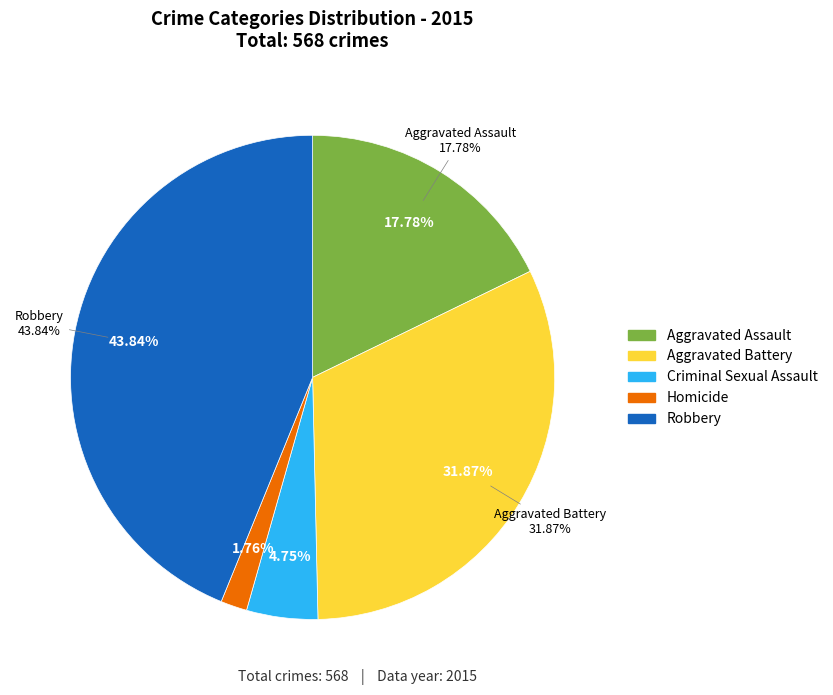

Is it true that Criminal Sexual Assault is 1% of the pie?

False